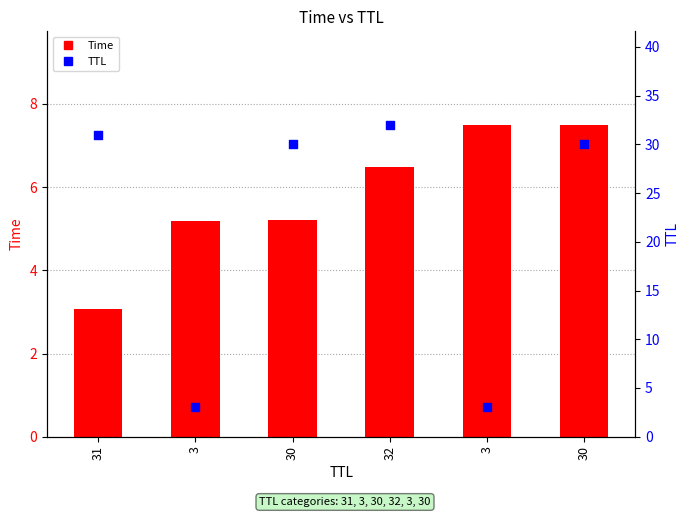

What are all the series names shown in the legend?

Time, TTL